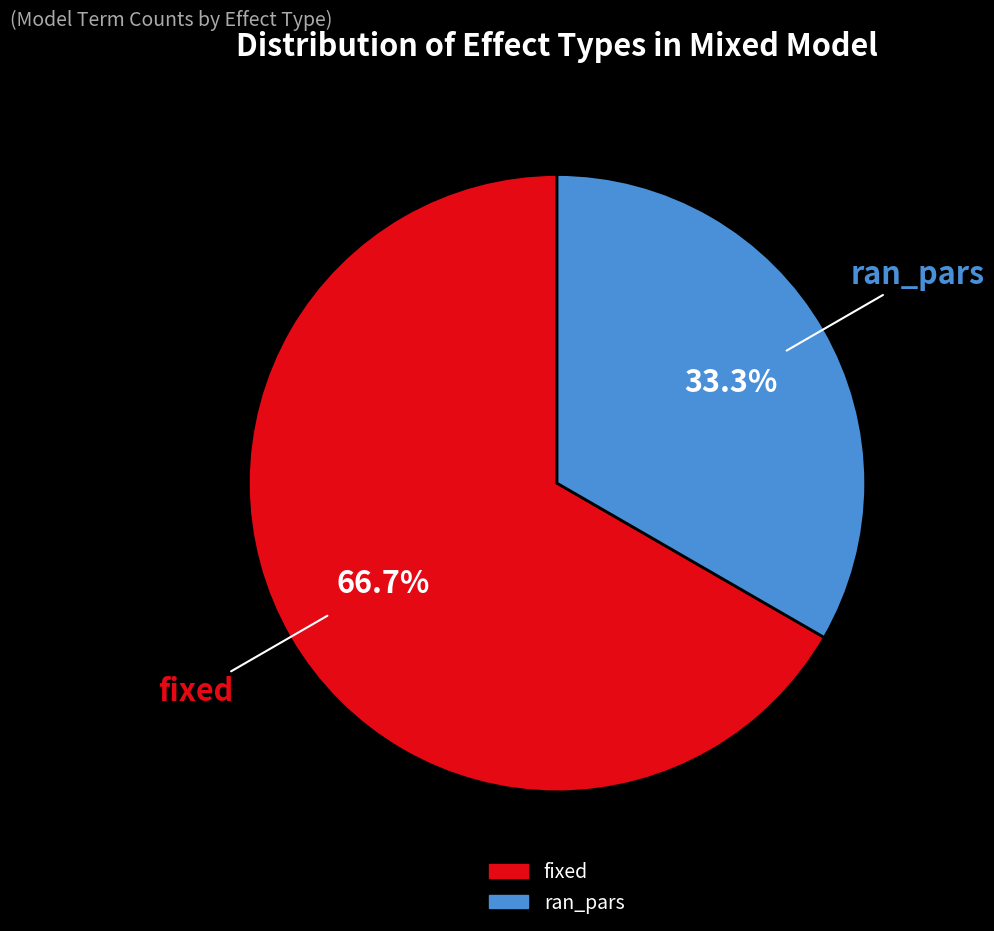

To the nearest percent, what percentage of the pie is ran_pars?

33%